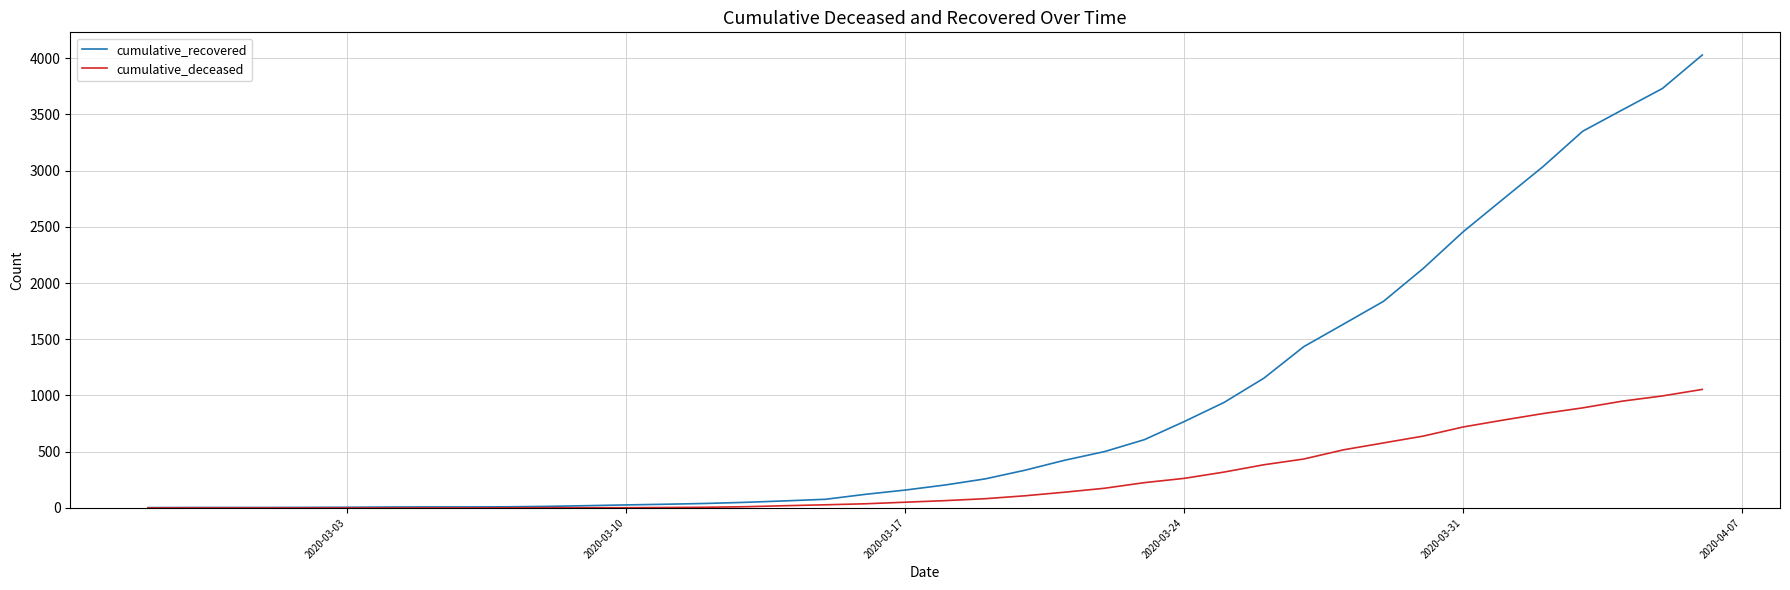

What is the greatest value displayed?

4028